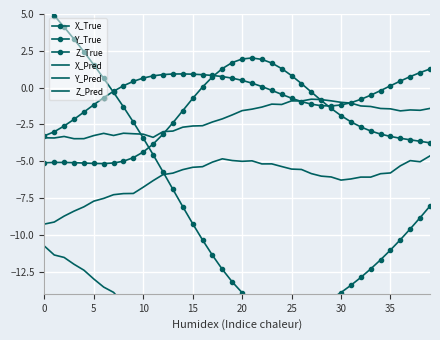

What is the difference between the maximum and minimum values in the Z_True series?

7.2